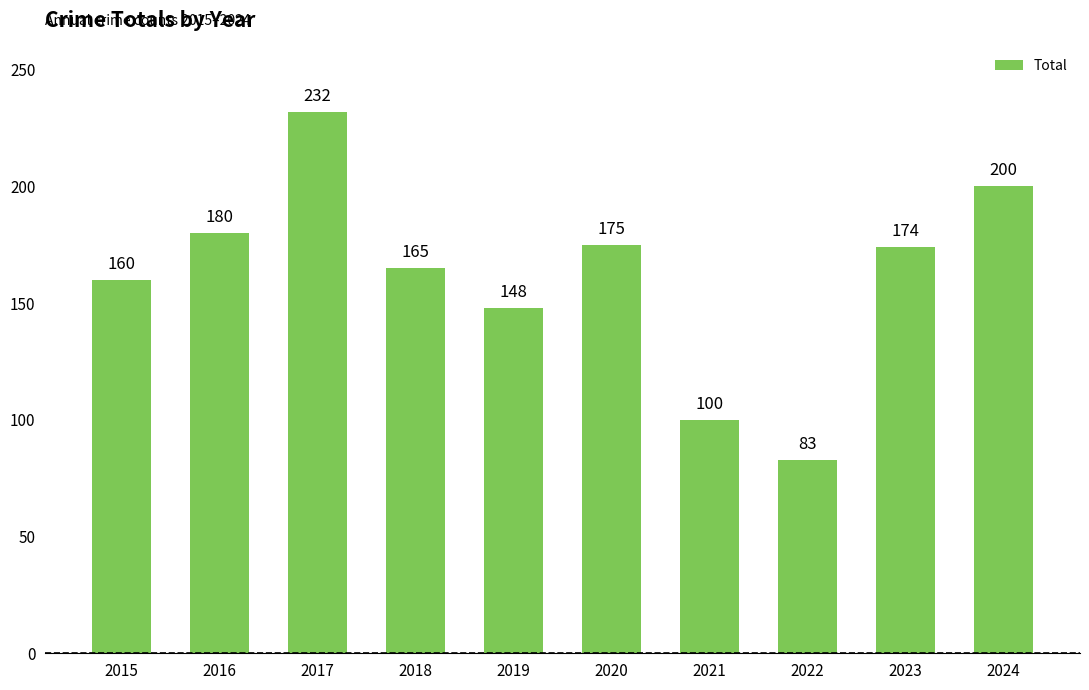

What is the maximum value shown in the chart?

232